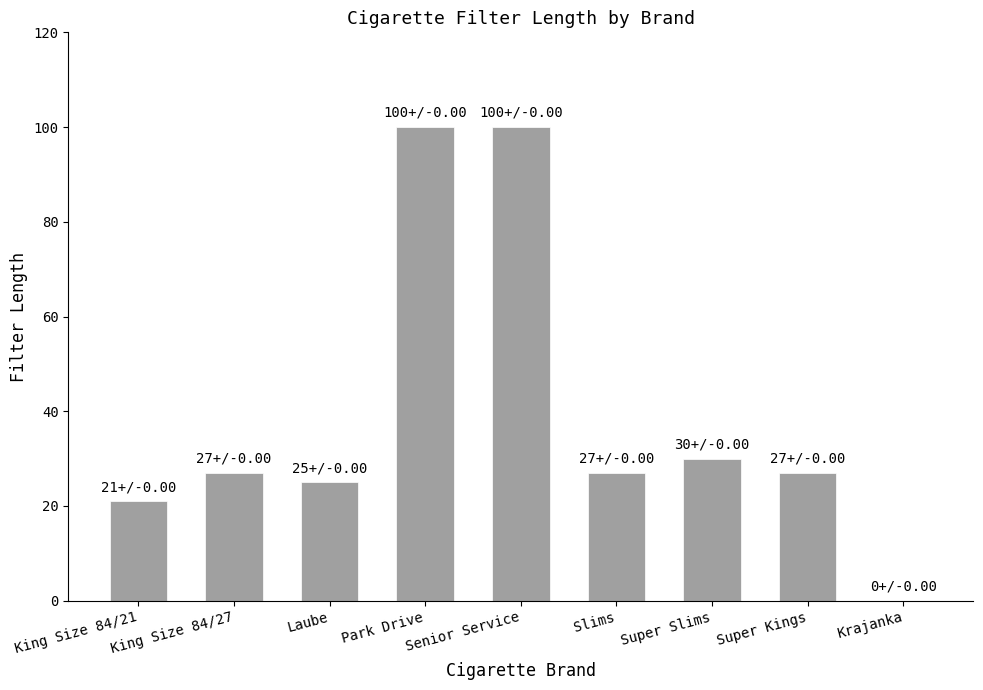

What is the sum of the values at Krajanka and Laube?

25